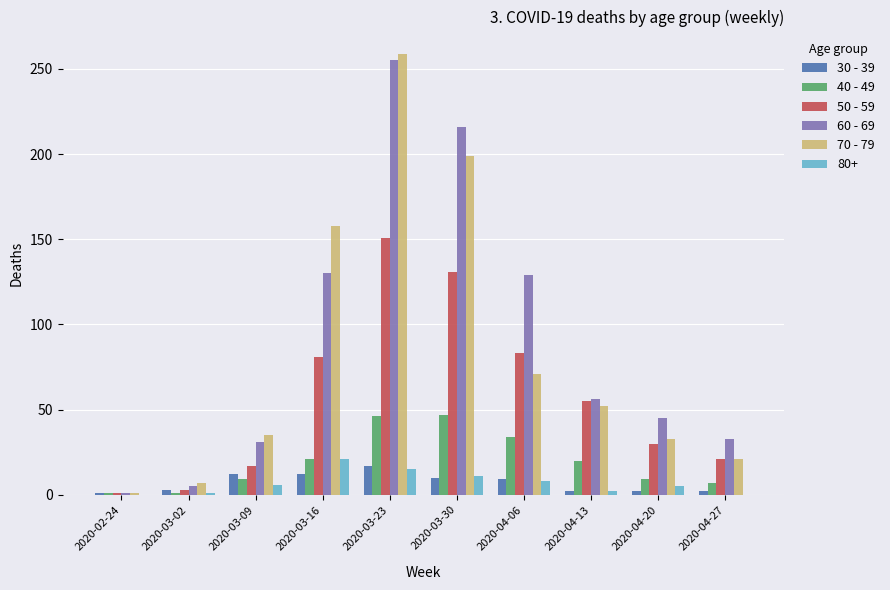

What is the sum of all 40 - 49 values?

195